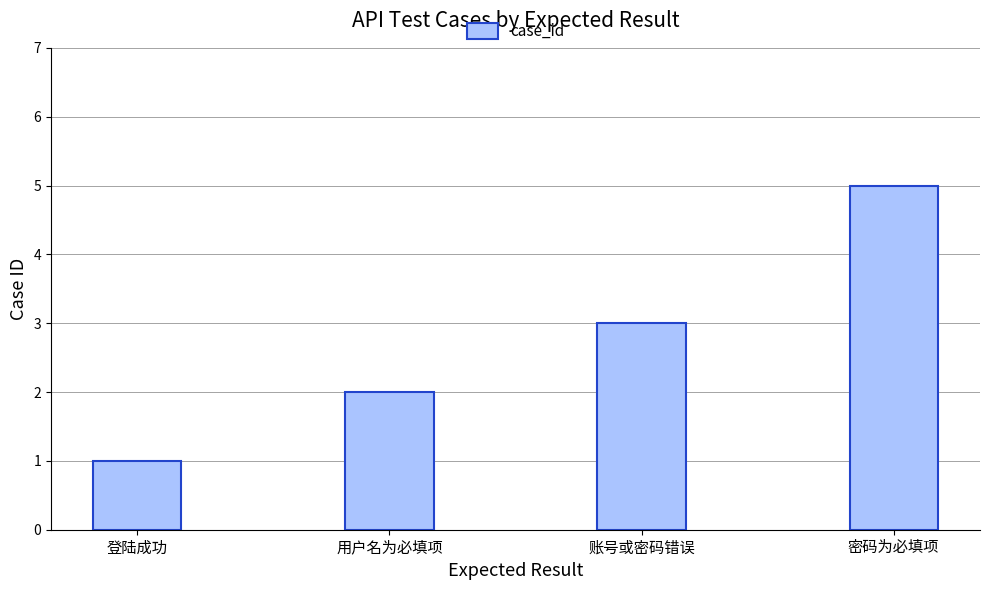

At which category does the chart reach its peak across all series?

密码为必填项